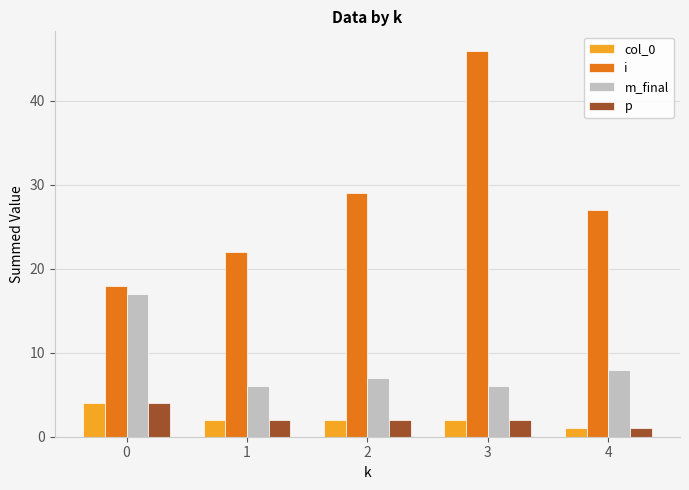

How many bars are there in total?

20